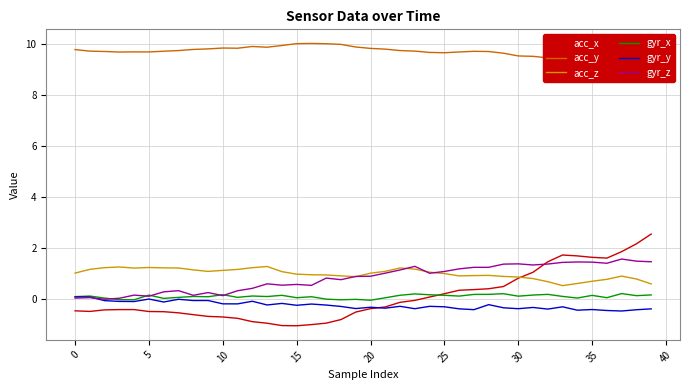

What are all the series names shown in the legend?

acc_x, acc_y, acc_z, gyr_x, gyr_y, gyr_z